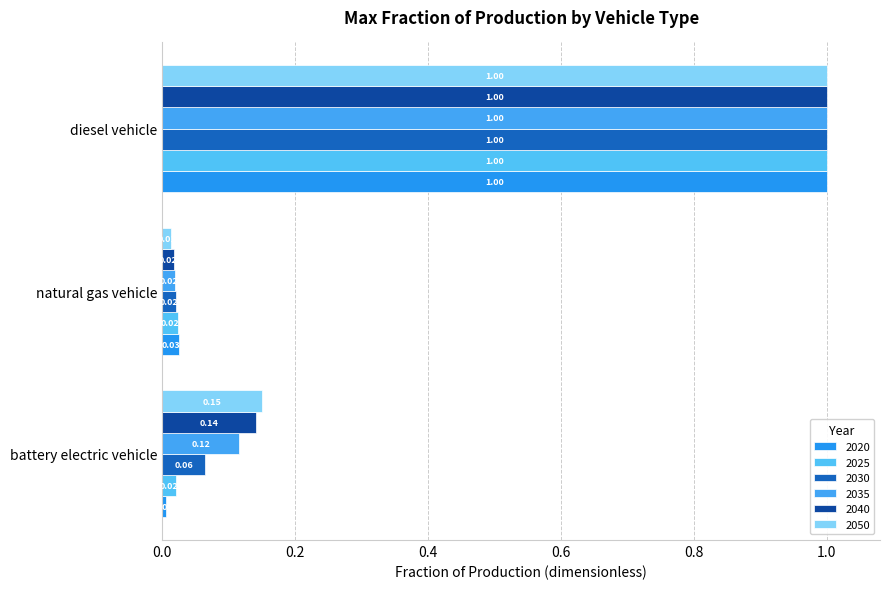

List the series in order of their peak value, highest first.

2020, 2025, 2030, 2035, 2040, 2050